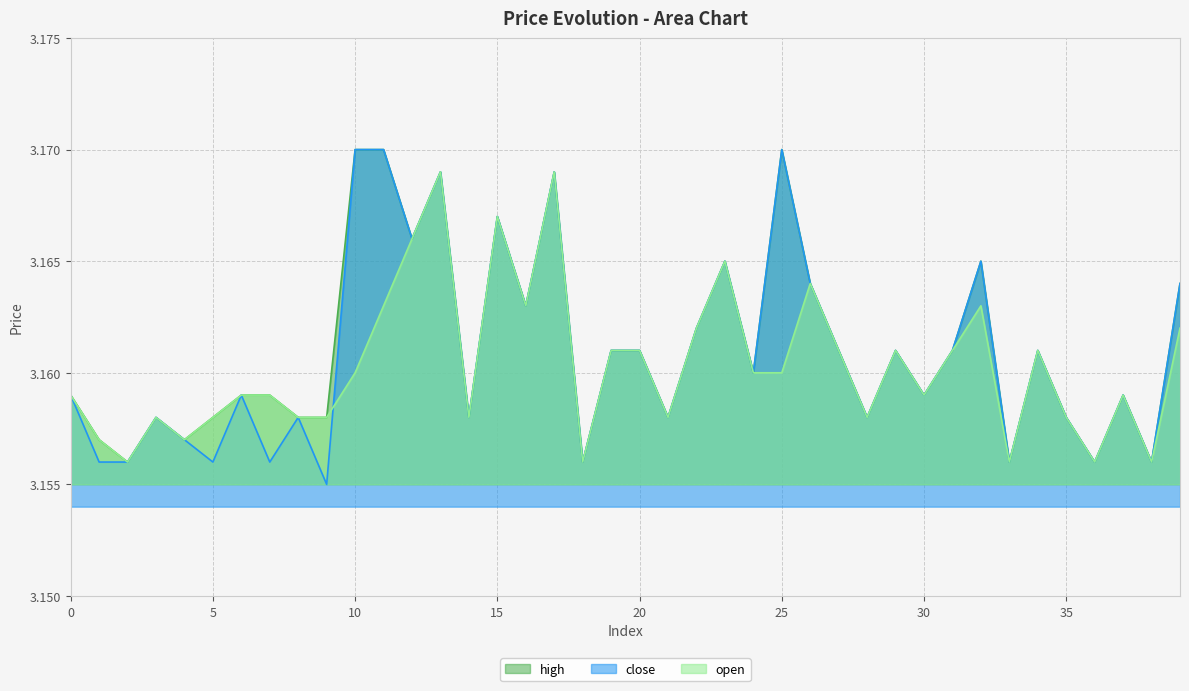

Rank the series at 26 from lowest to highest value.

high, close, open